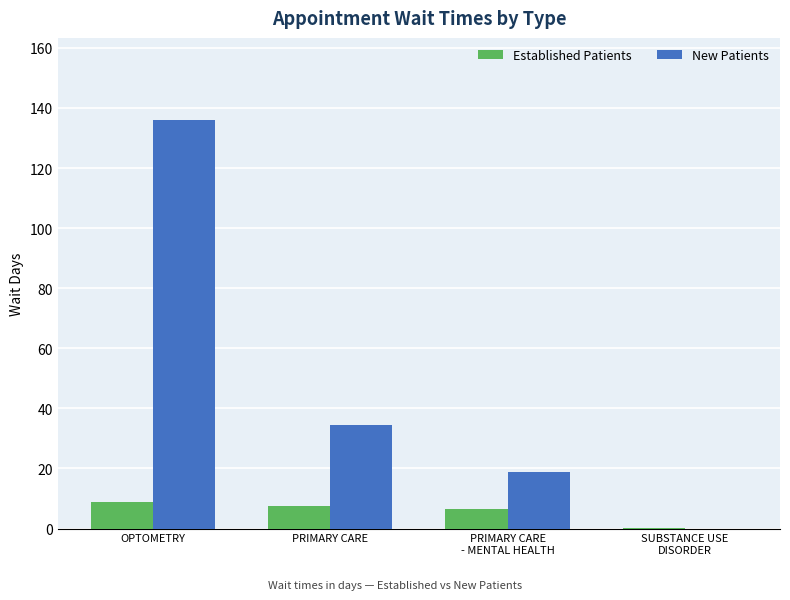

What is the sum of all New Patients values?

189.2